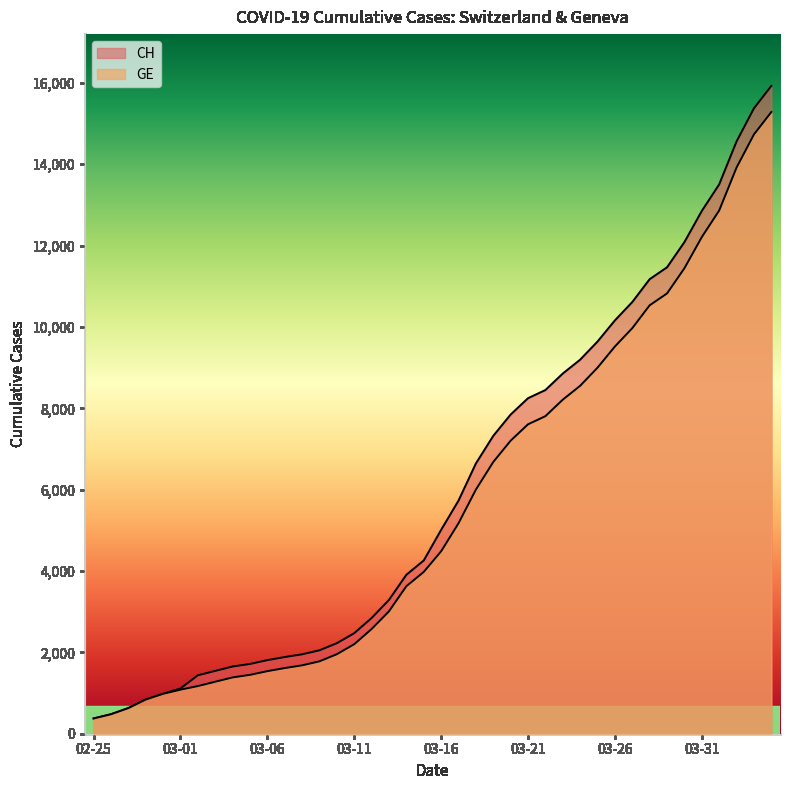

What is the minimum value shown in the chart?

375